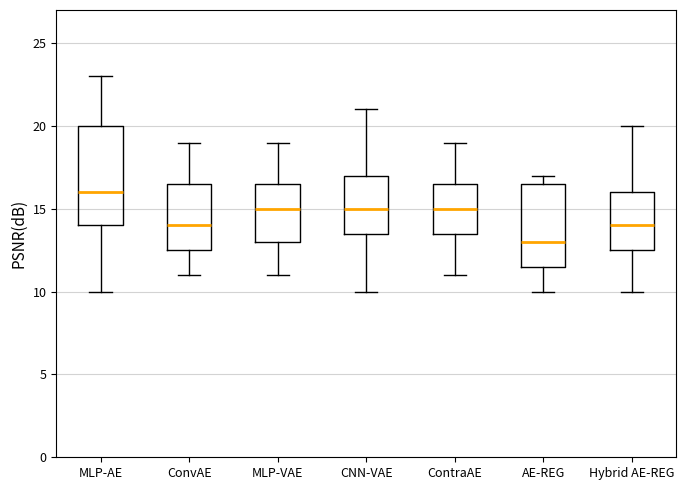

Reading left to right, transcribe this box plot: for each box, give where its median line is, the range the box spans, and where its two whiskers end, as read against the y-axis. The values are not printed on the chart, so give them approximately, as read against the axis.

MLP-AE: median 16.0, box 14.0 to 20.0, whiskers 10.0 to 23.0
ConvAE: median 14.0, box 12.5 to 16.5, whiskers 11.0 to 19.0
MLP-VAE: median 15.0, box 13.0 to 16.5, whiskers 11.0 to 19.0
CNN-VAE: median 15.0, box 13.5 to 17.0, whiskers 10.0 to 21.0
ContraAE: median 15.0, box 13.5 to 16.5, whiskers 11.0 to 19.0
AE-REG: median 13.0, box 11.5 to 16.5, whiskers 10.0 to 17.0
Hybrid AE-REG: median 14.0, box 12.5 to 16.0, whiskers 10.0 to 20.0